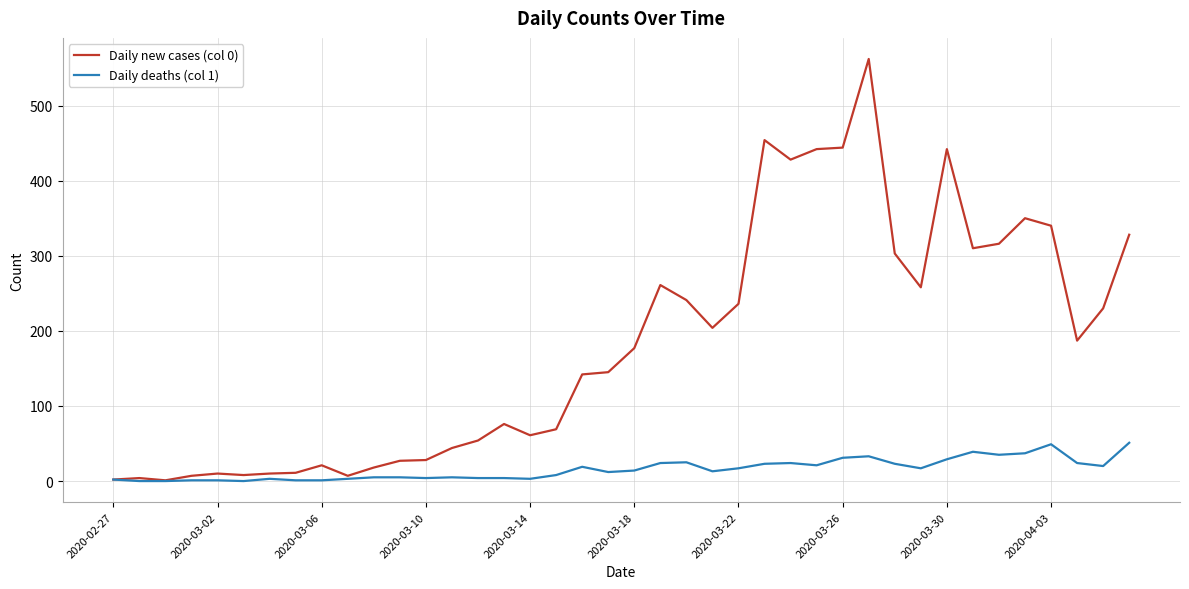

Rank the series by their maximum value, from lowest to highest.

Daily deaths (col 1), Daily new cases (col 0)